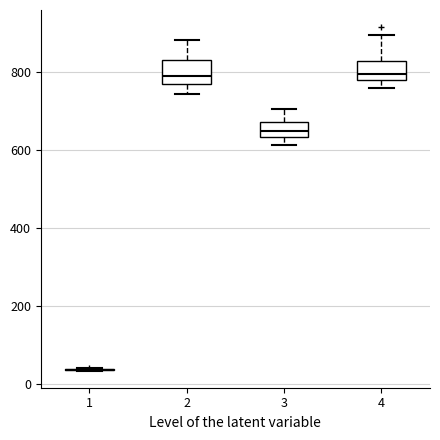

Reading left to right, read every box against the y-axis: the position of its median line, the range the box covers, and the ends of its whiskers. The values are not printed on the chart, so give them approximately, as read against the axis.

1: box collapsed to a line at 40, whiskers 40 to 40
2: median 780, box 760 to 820, whiskers 740 to 880
3: median 640 (inside the box), box 640 to 680, whiskers 620 to 700
4: median 800, box 780 to 820, whiskers 760 to 900